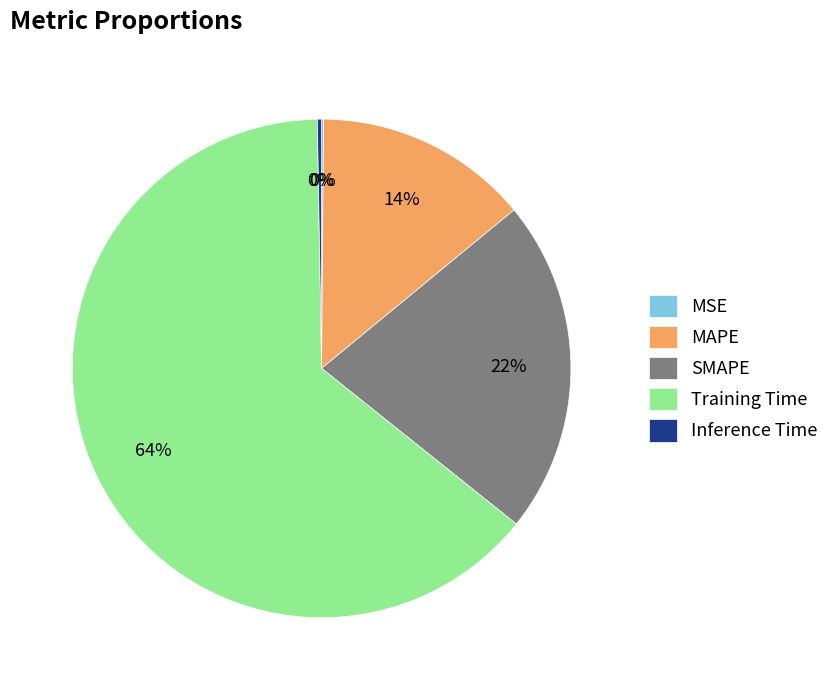

True or false: MAPE accounts for 22% of the total.

False